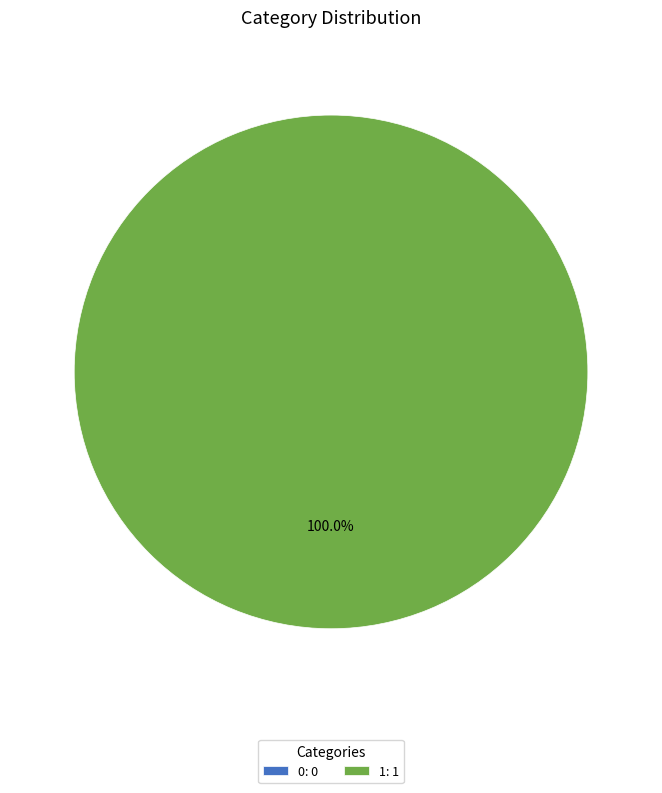

Is 0 the majority of the pie?

No